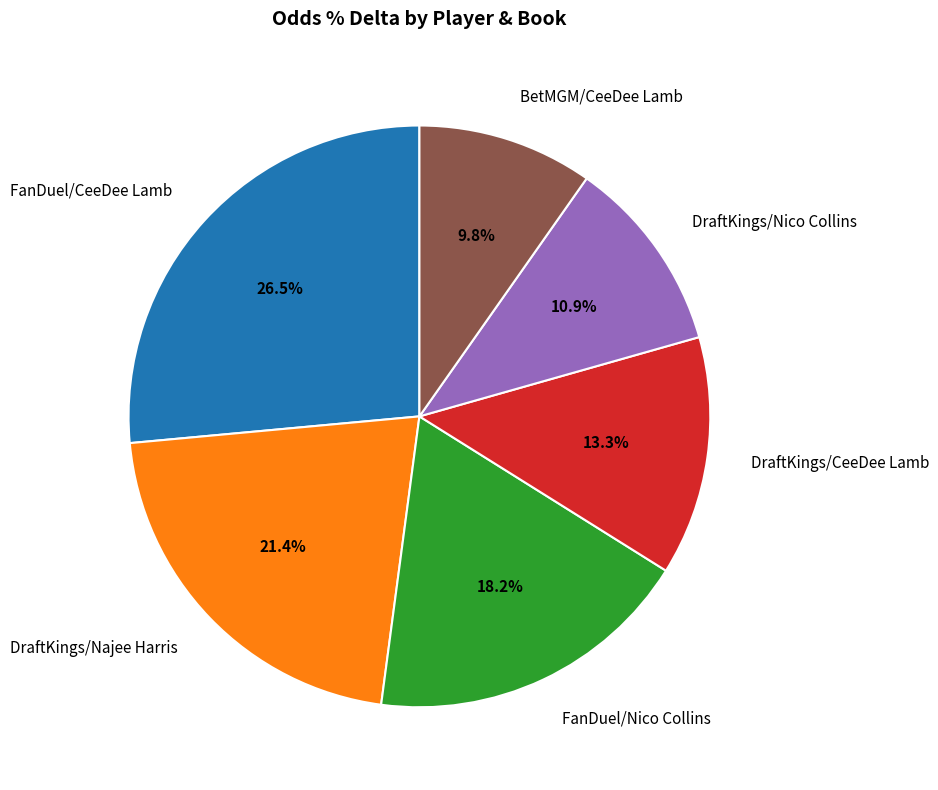

To the nearest percent, what is the average slice percentage?

17%